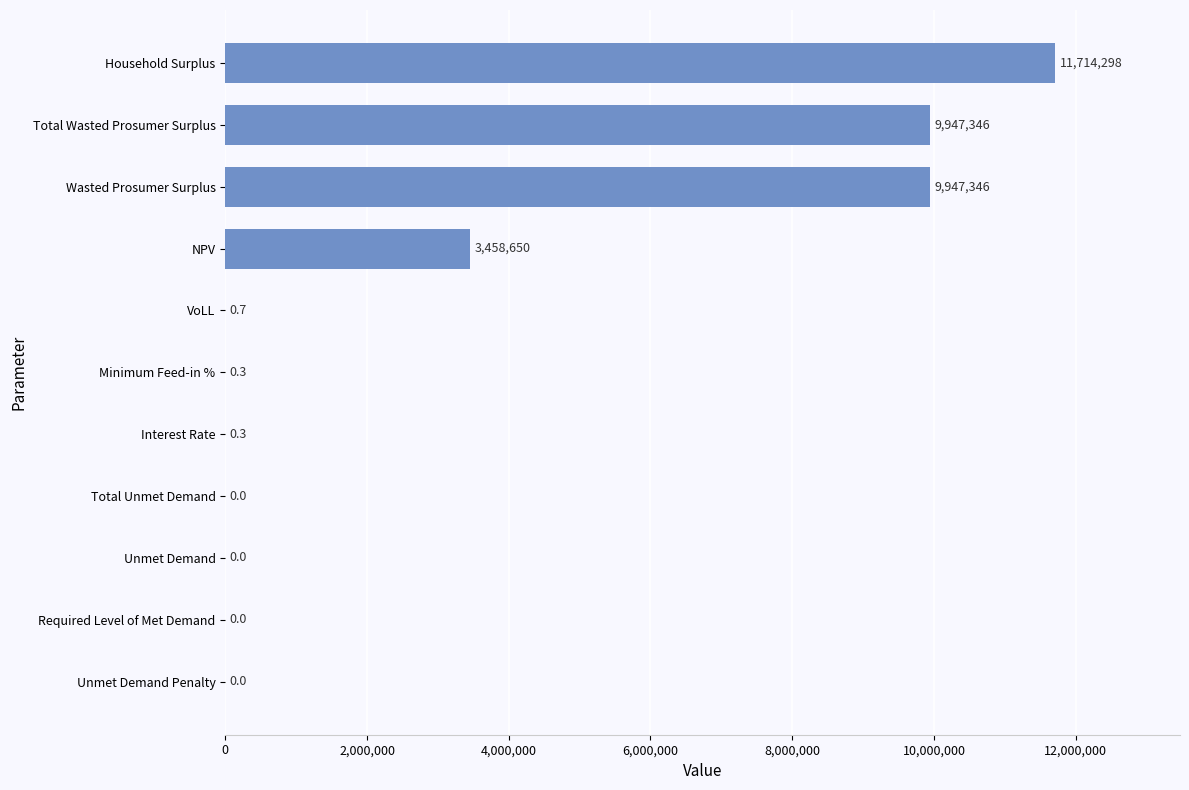

Which category has the highest value across all series?

Household Surplus